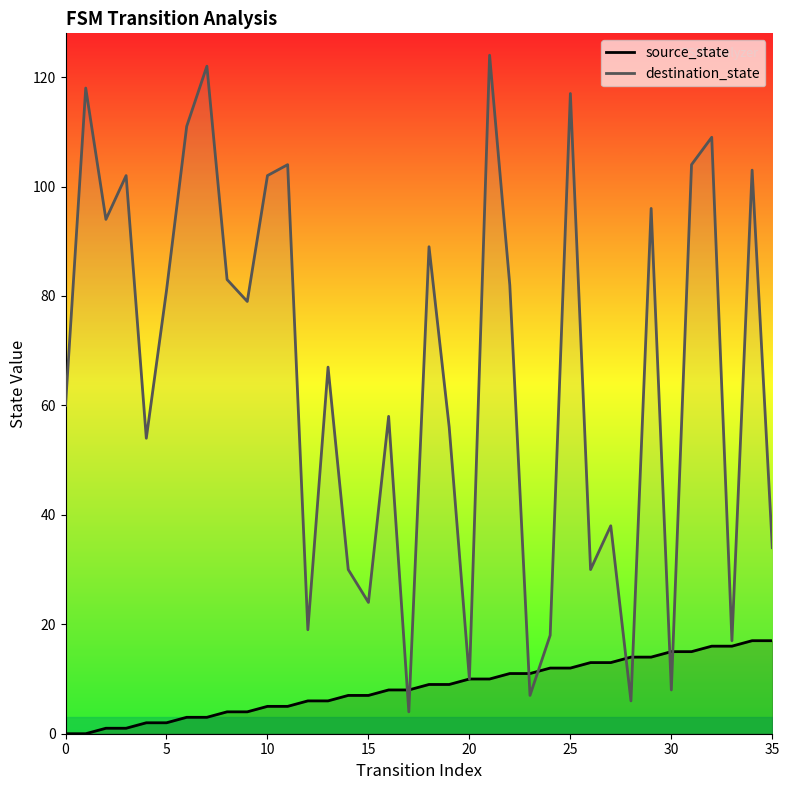

Does the chart display data point markers on the line(s)?

No